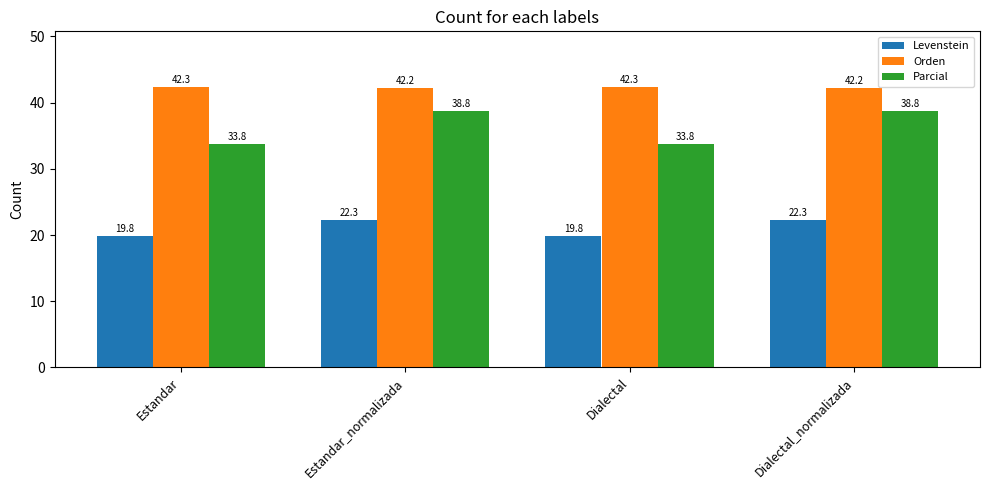

List the series in order of their overall mean, highest first.

Orden, Parcial, Levenstein